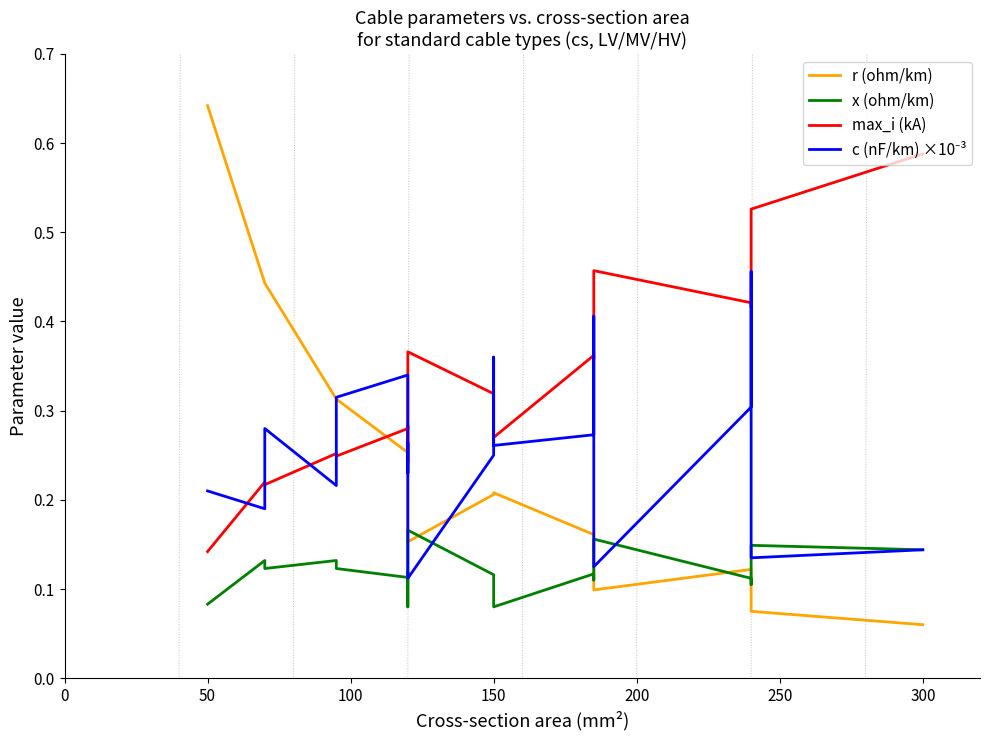

What are all the series names shown in the legend?

r (ohm/km), x (ohm/km), max_i (kA), c (nF/km) ×10⁻³